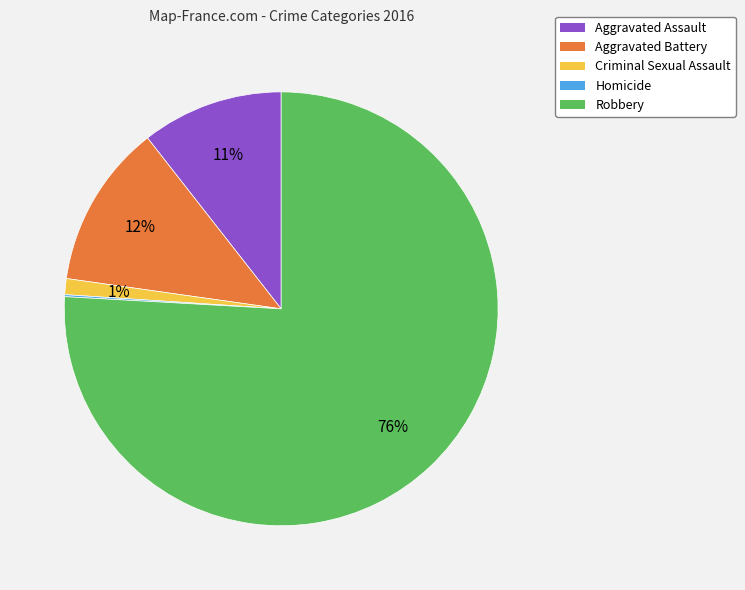

Which category has the biggest portion of the pie?

Robbery